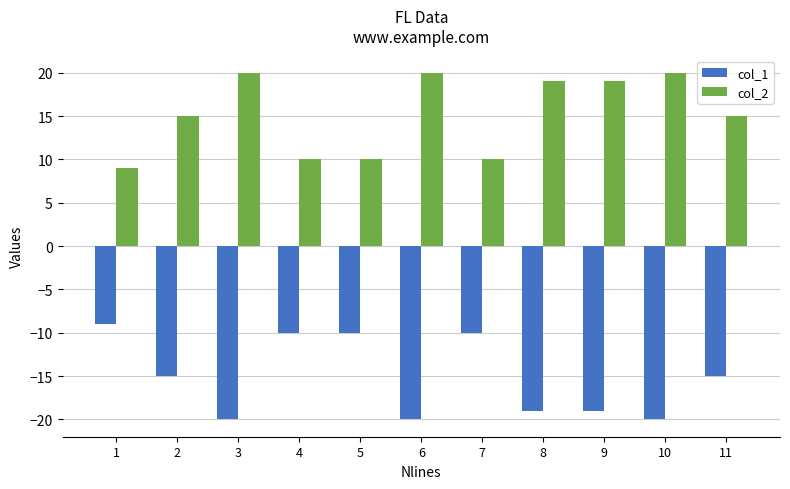

Reading right to left, list all the values displayed in this chart.

col_1: -15	-20	-19	-19	-10	-20	-10	-10	-20	-15	-9
col_2: 15	20	19	19	10	20	10	10	20	15	9